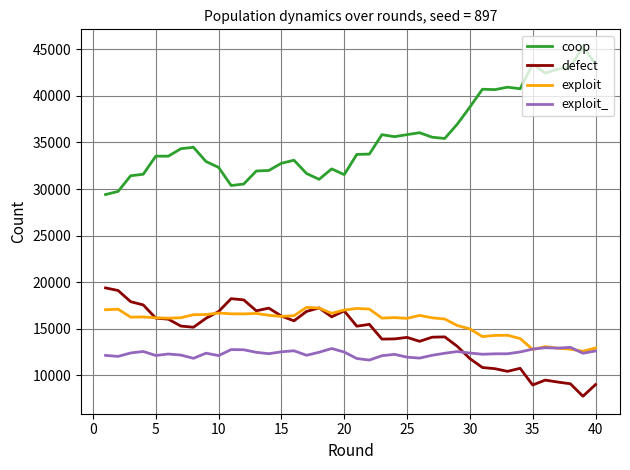

Does the chart have visible grid lines?

Yes